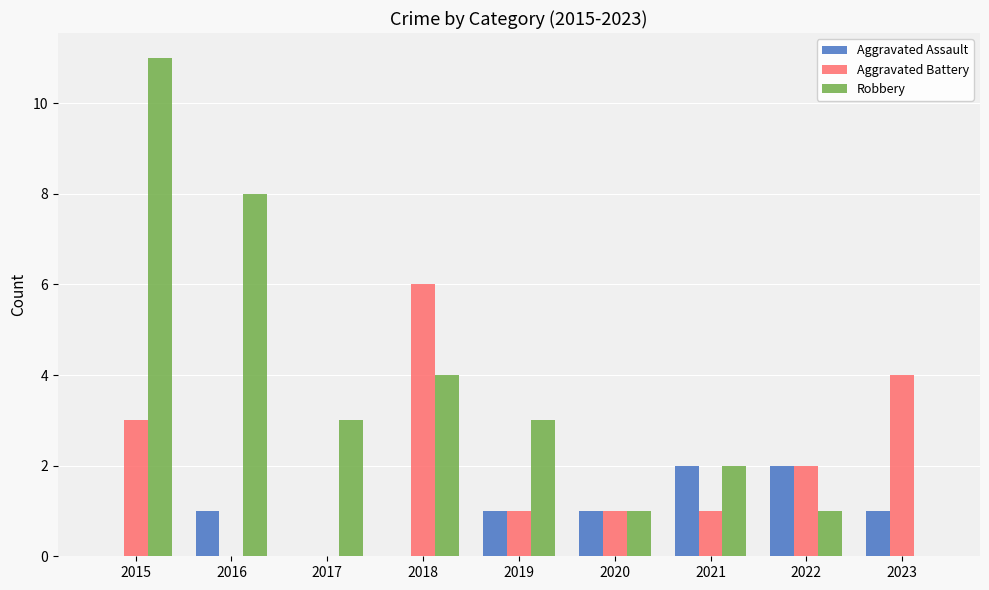

What is the approximate value of Robbery at 2015, to the nearest 10?

10